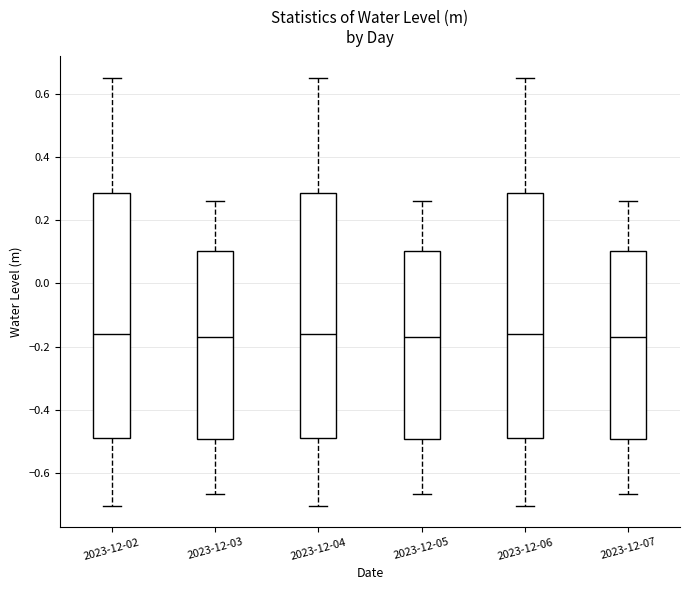

Reading left to right, transcribe this box plot: for each box, give where its median line is, the range the box spans, and where its two whiskers end, as read against the y-axis. The values are not printed on the chart, so give them approximately, as read against the axis.

2023-12-02: median -0.16, box -0.48 to 0.28, whiskers -0.70 to 0.64
2023-12-03: median -0.18, box -0.50 to 0.10, whiskers -0.66 to 0.26
2023-12-04: median -0.16, box -0.48 to 0.28, whiskers -0.70 to 0.64
2023-12-05: median -0.18, box -0.50 to 0.10, whiskers -0.66 to 0.26
2023-12-06: median -0.16, box -0.48 to 0.28, whiskers -0.70 to 0.64
2023-12-07: median -0.18, box -0.50 to 0.10, whiskers -0.66 to 0.26